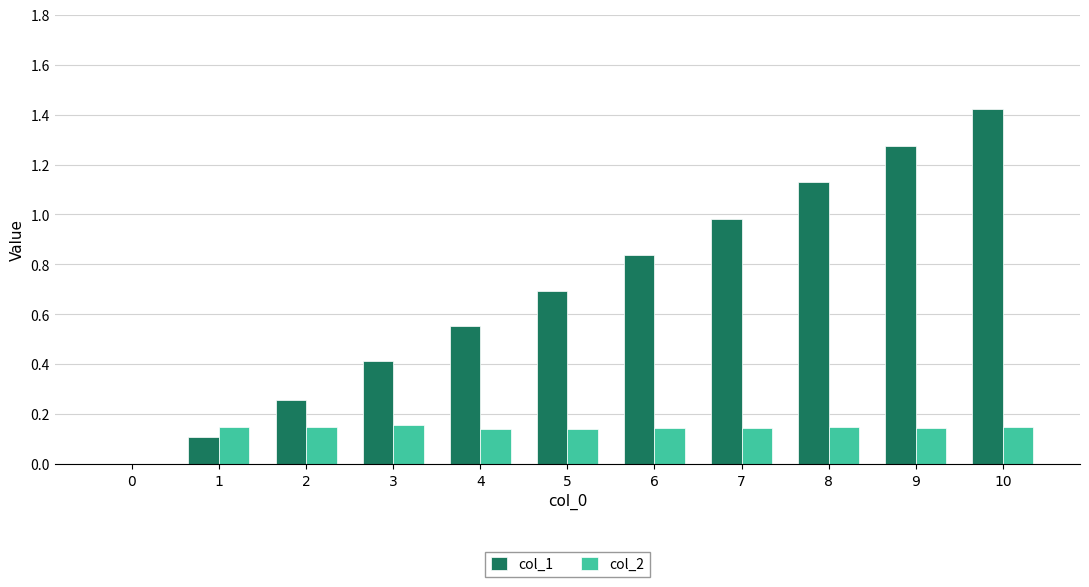

What is the sum of the col_1 values at 9 and 4?

1.8